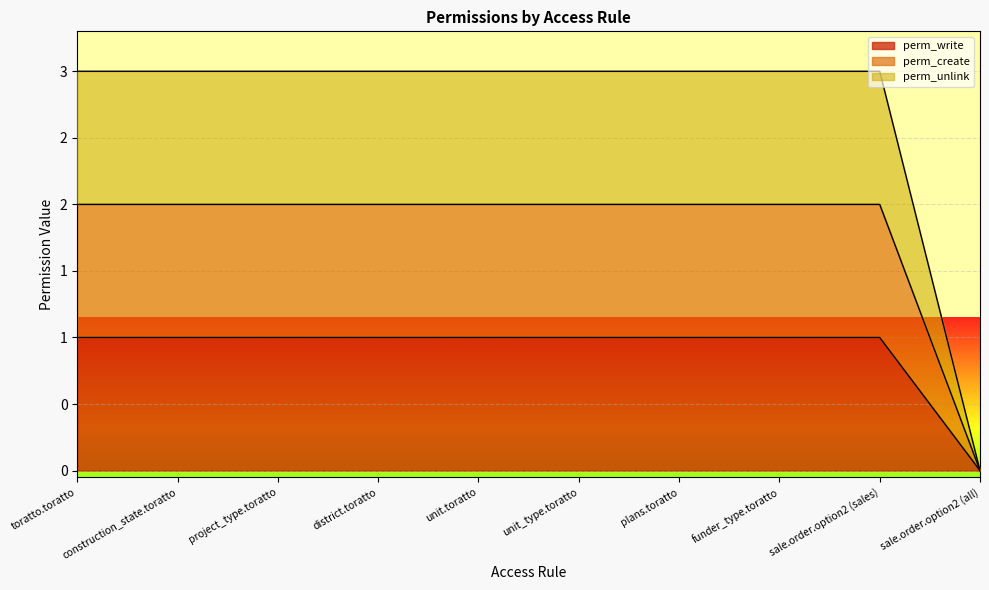

Which has a higher value, sale.order.option2 (sales) or unit_type.toratto?

sale.order.option2 (sales)